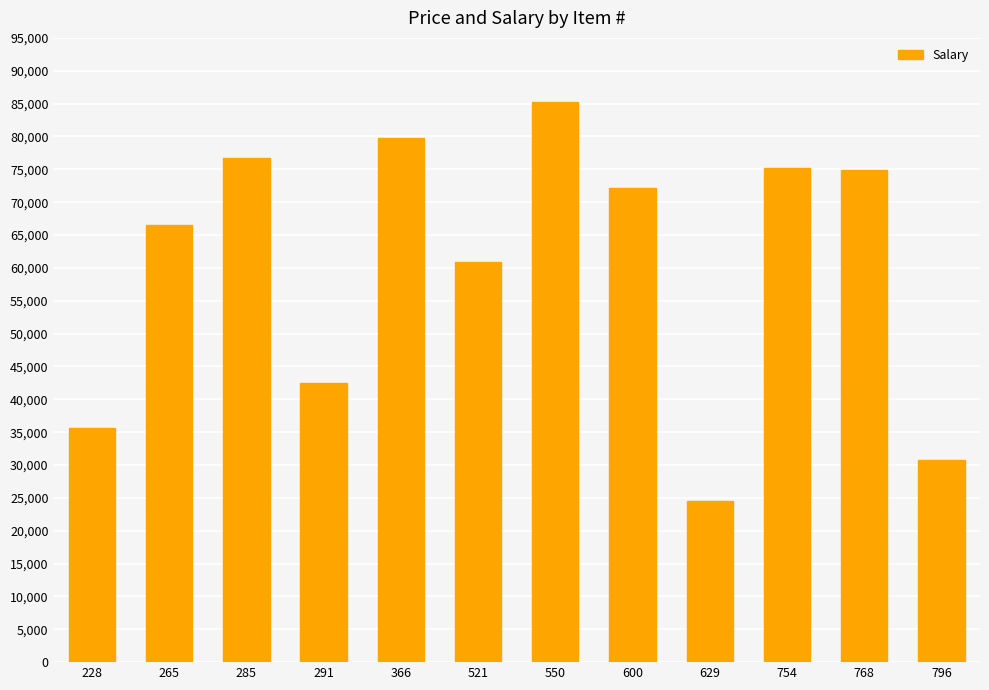

What is the value of the 12th bar from the left?

30789